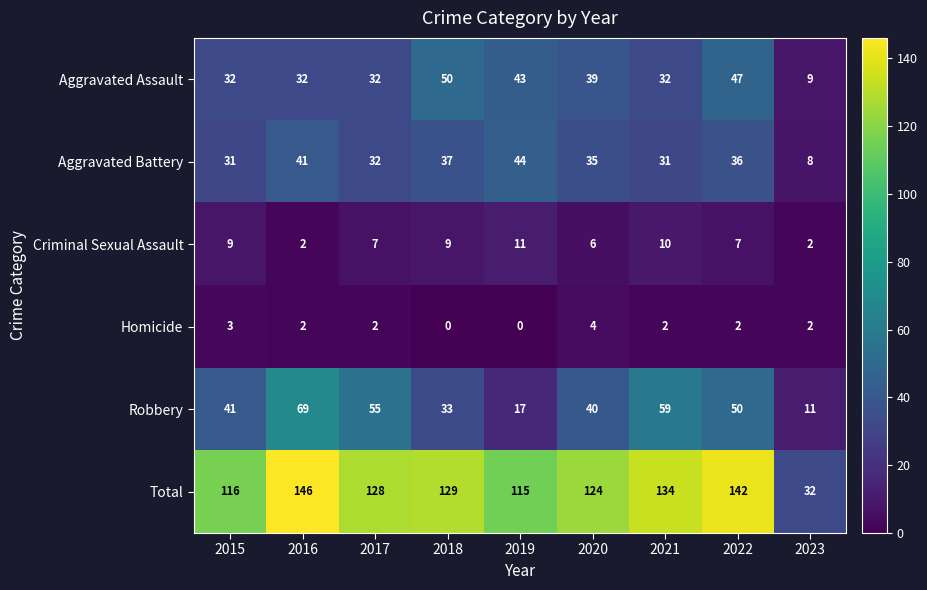

The Homicide series shows 3 at 2015. True or false?

True